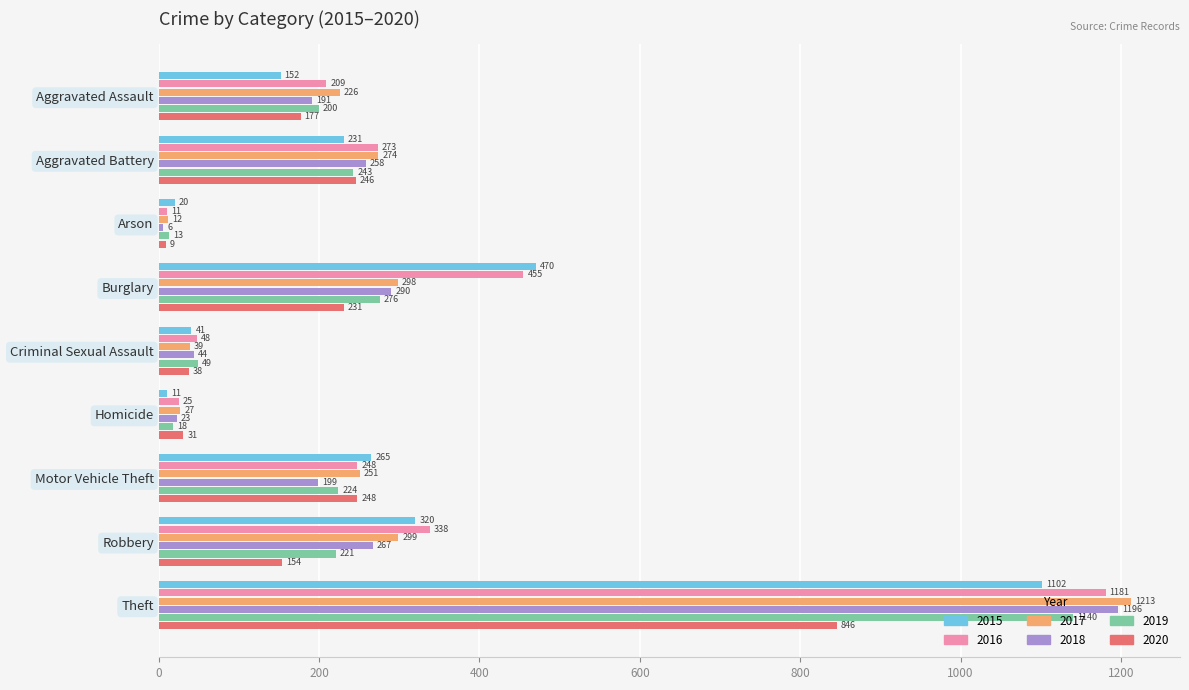

True or false: 2019 has a value of 152 at Robbery.

False